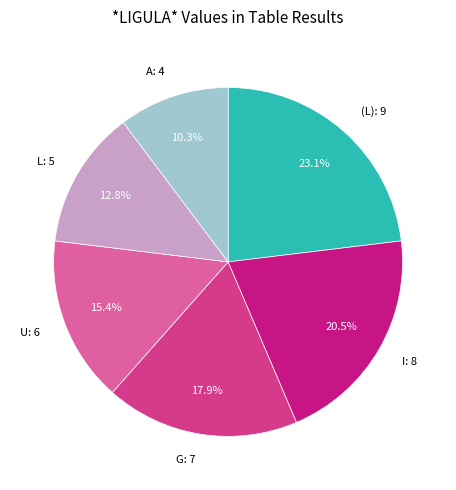

How many segments does this pie chart have?

6